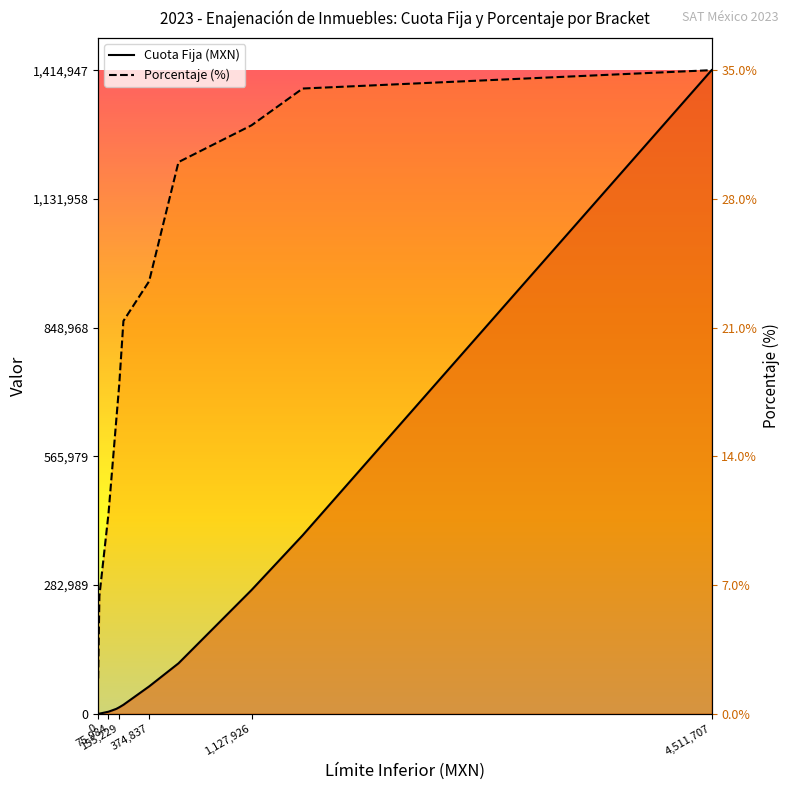

List the series in order of their peak value, lowest first.

cuota_fija, porcentaje